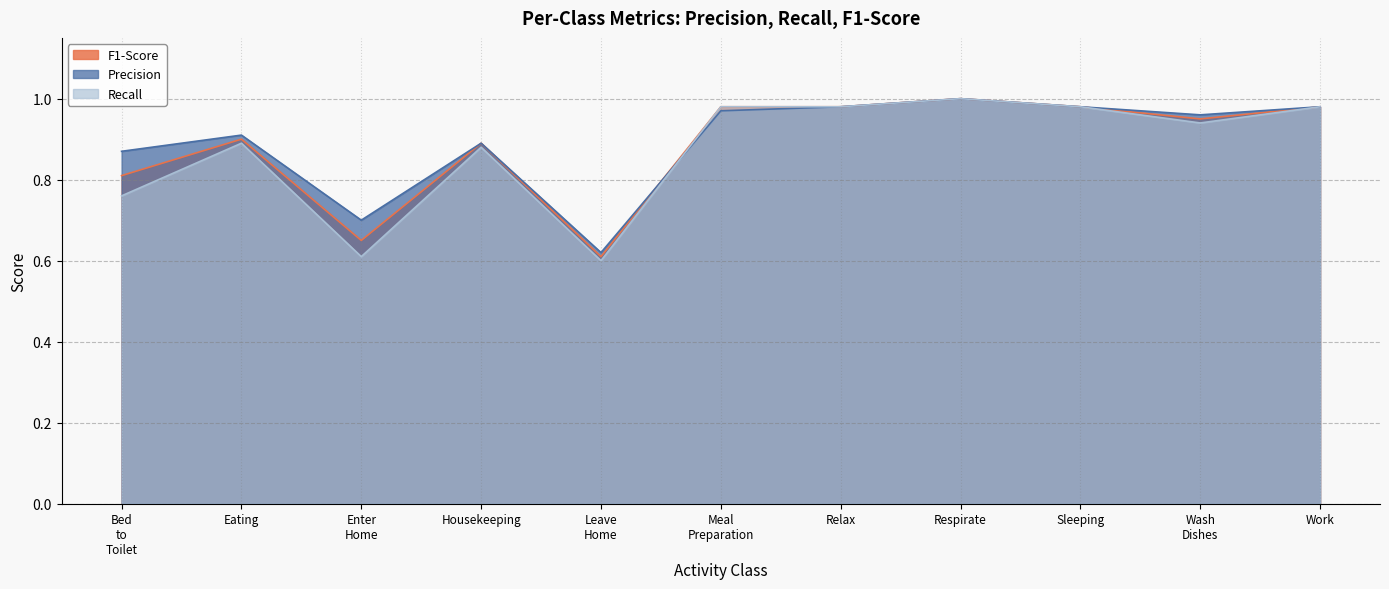

True or false: F1-Score has a value of 1.0 at Sleeping.

True